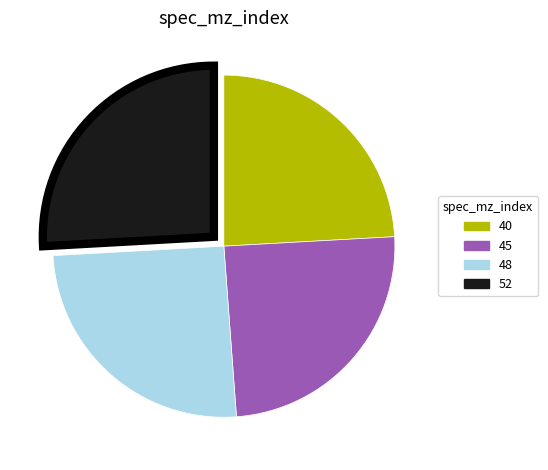

Count the number of slices in the pie.

4